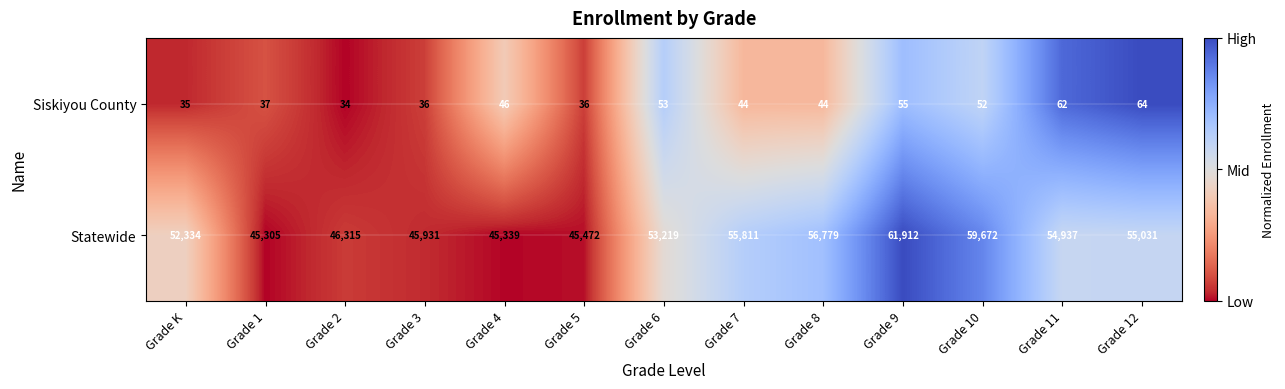

What is the difference between the Siskiyou County values at Grade 10 and Grade 5?

16